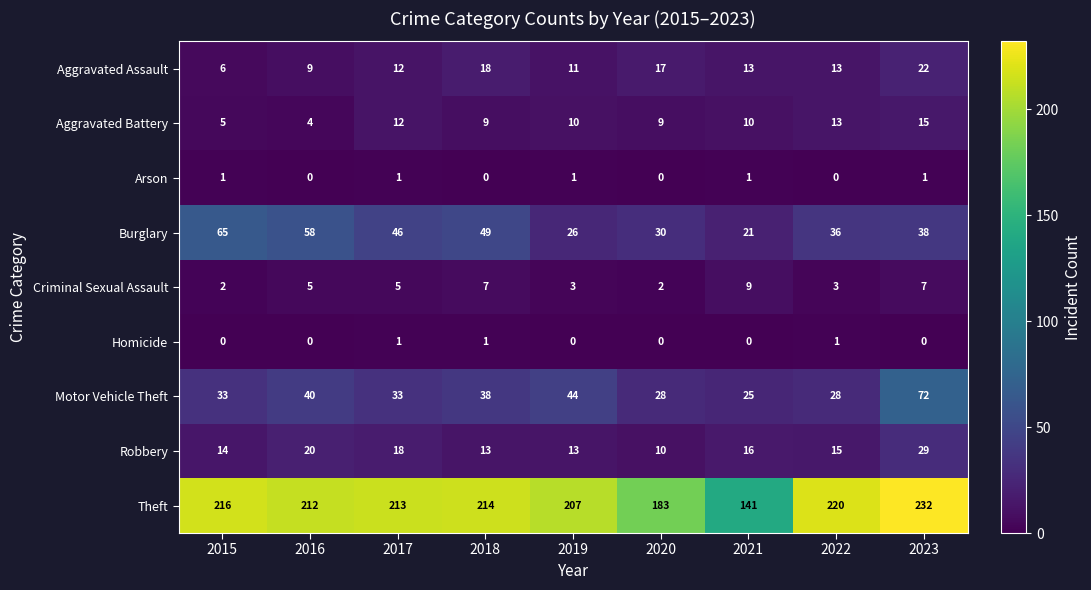

What is the approximate value of Motor Vehicle Theft at 2016, to the nearest 10?

40